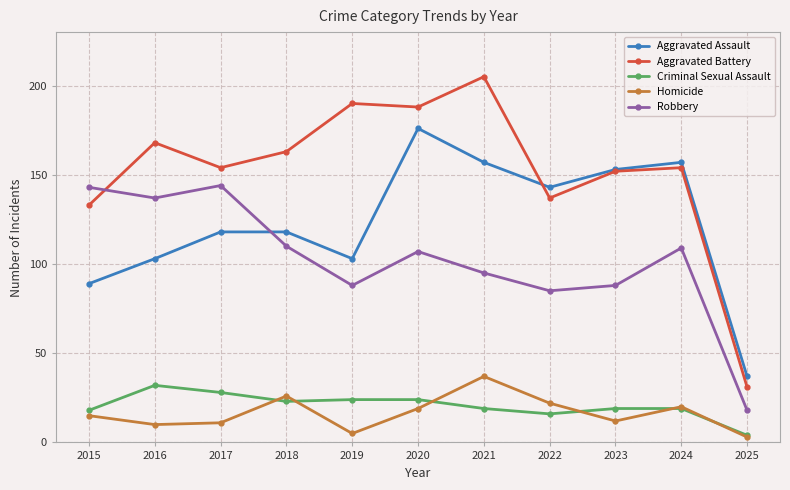

At which category does the chart reach its peak across all series?

2021